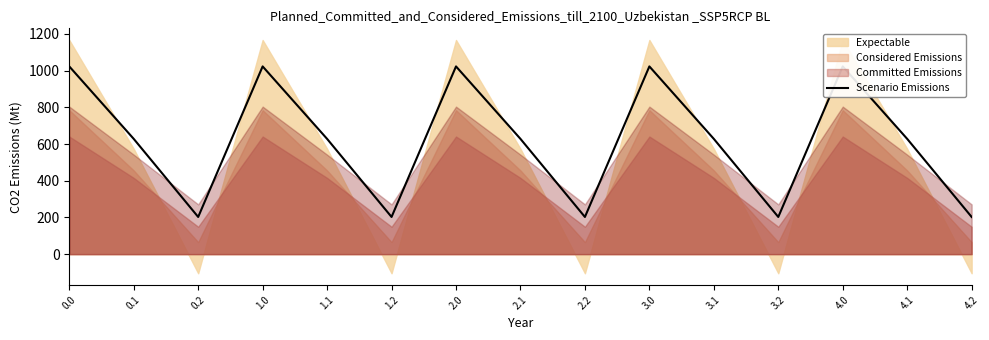

Rank the categories by value from lowest to highest.

0.2, 1.2, 2.2, 3.2, 4.2, 0.1, 1.1, 2.1, 3.1, 4.1, 0.0, 1.0, 2.0, 3.0, 4.0